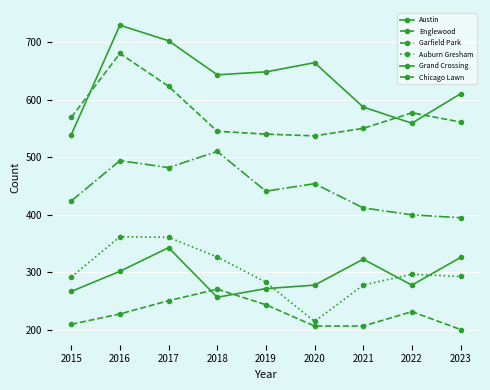

True or false: Auburn Gresham has a value of 215 at 2020.

True